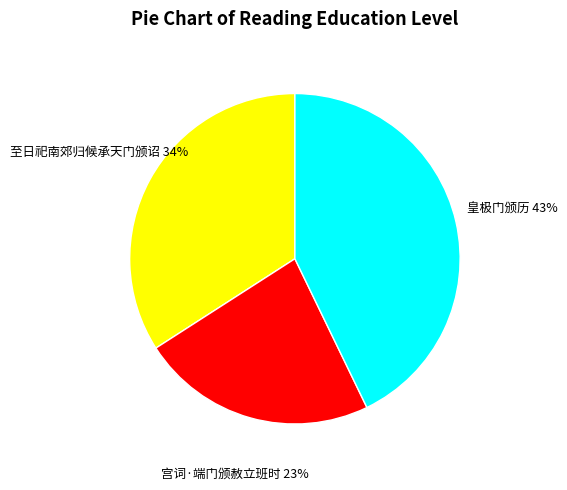

Is 皇极门颁历 the majority of the pie?

No